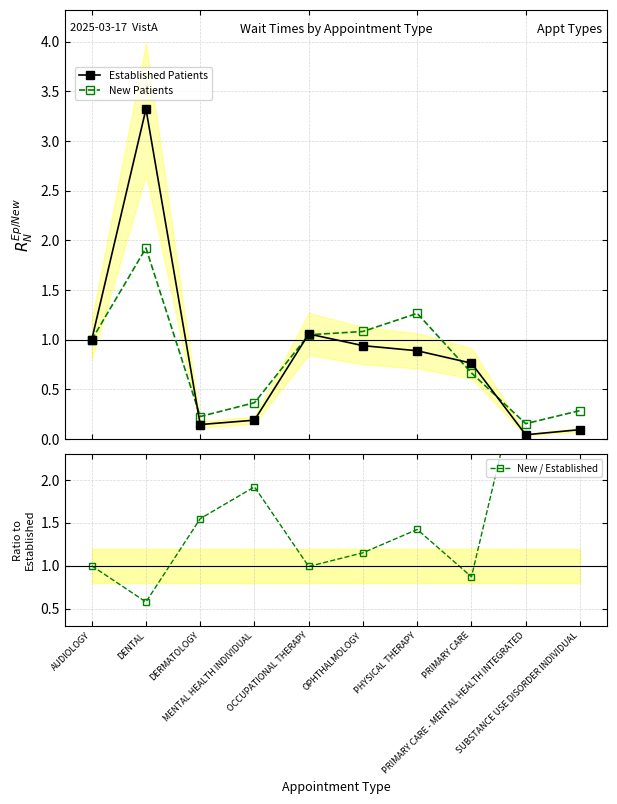

How many lines are shown in the chart?

3